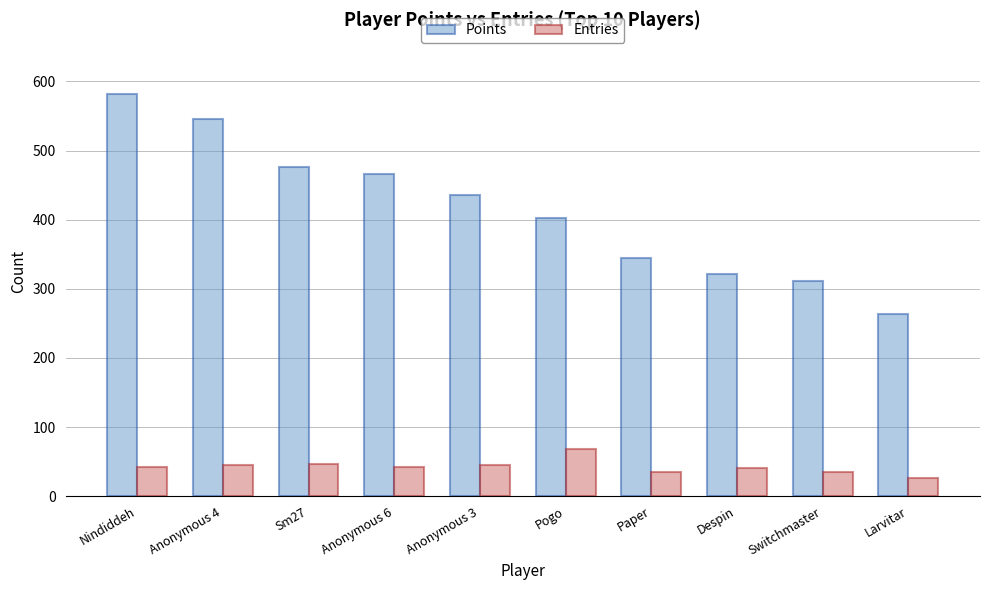

Which series has the largest range (max minus min)?

Points